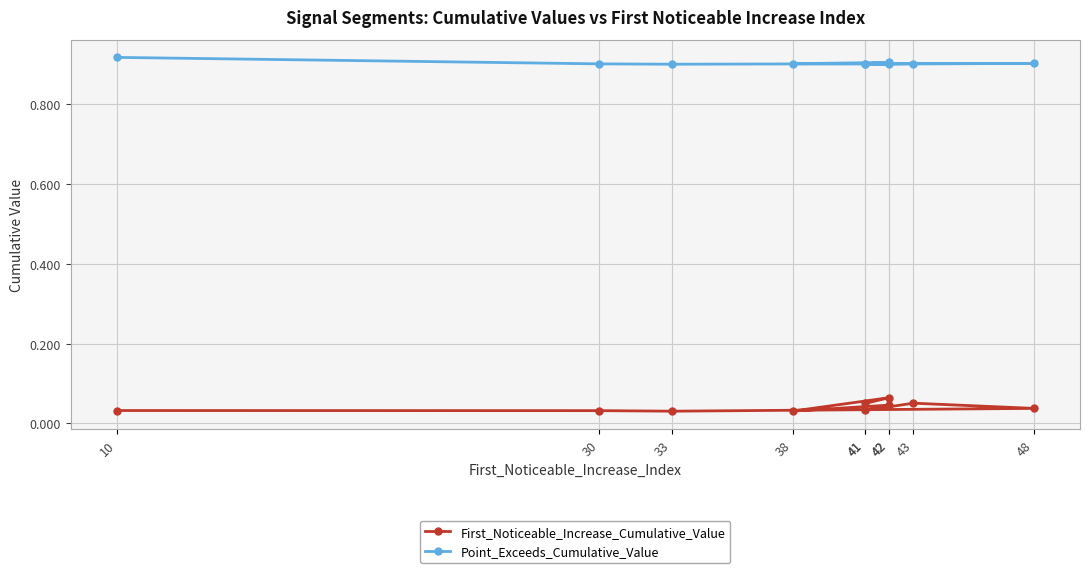

Which series has the largest range (max minus min)?

First_Noticeable_Increase_Cumulative_Value